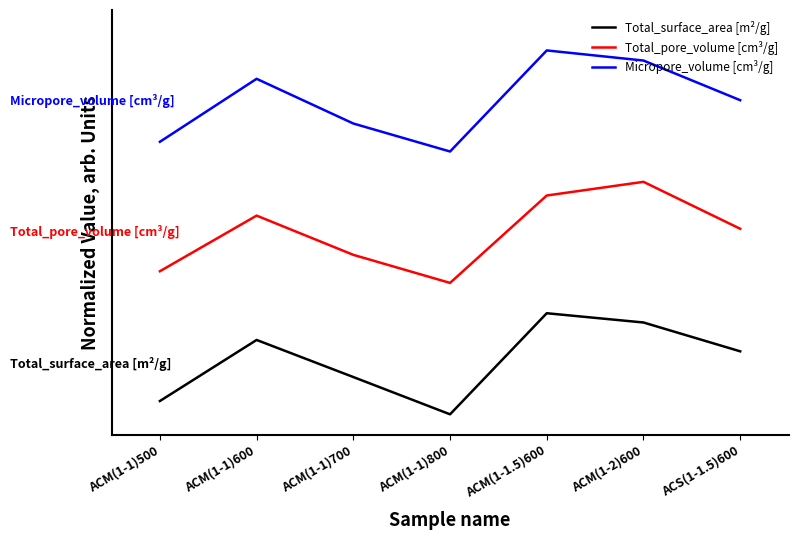

Between ACM(1-1)700 and ACS(1-1.5)600, which series saw the biggest shift?

Total_pore_volume [cm³/g]